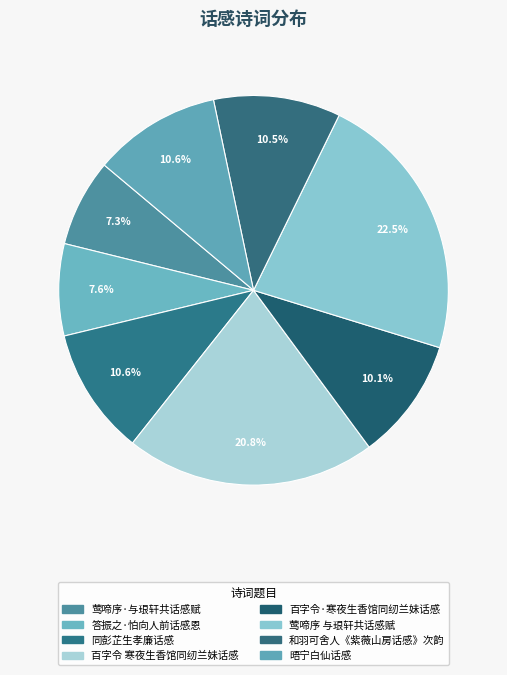

What percentage is the 莺啼序·与珢轩共话感赋 slice, to the nearest percent?

7%